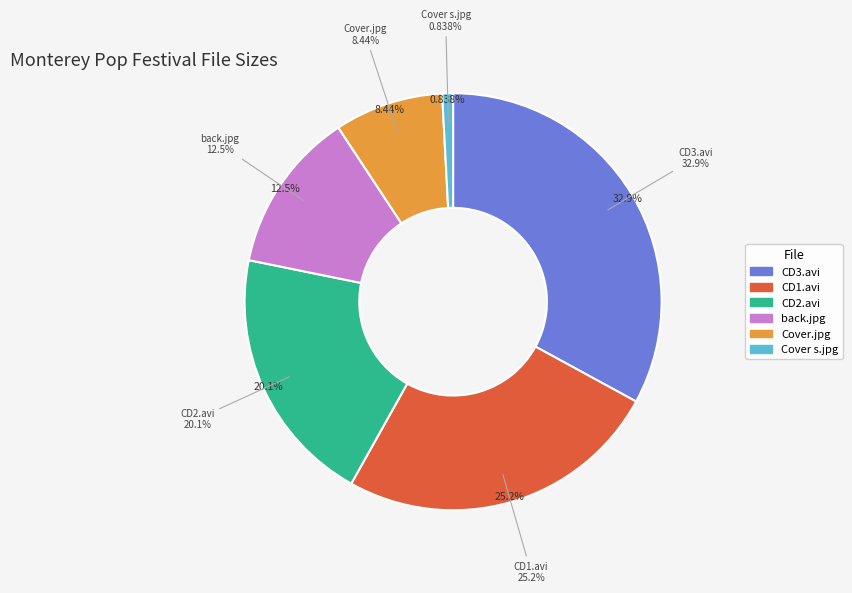

Approximately how many times larger is the value at CD2.avi compared to Cover s.jpg?

24.0